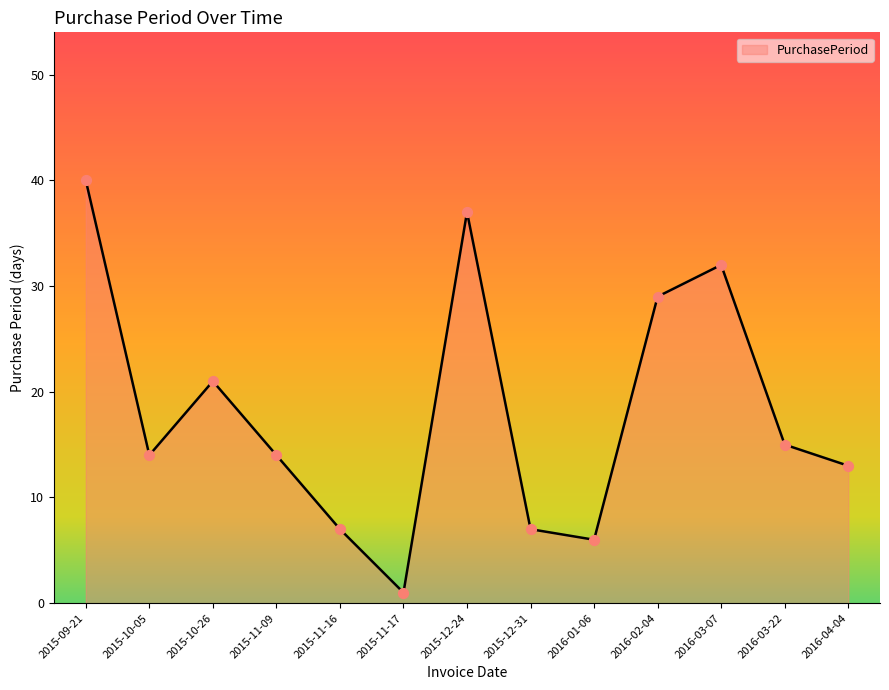

Which has a higher value, 2015-11-17 or 2015-11-16?

2015-11-16